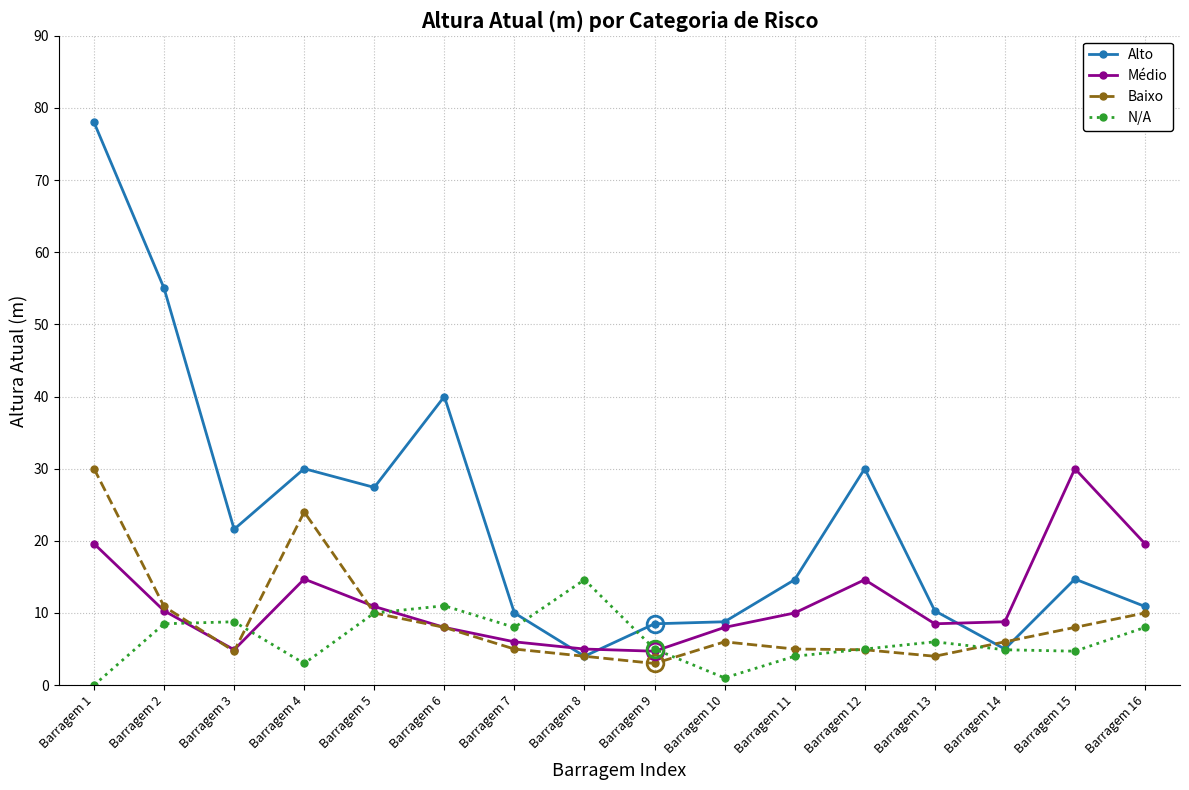

What value does the N/A series have at Barragem 14?

4.9